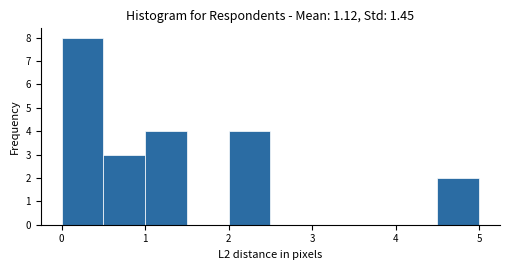

Reading left to right, list every bar in this chart as the range it spans on the x-axis followed by its height. The values are not printed on the chart, so give them approximately, as read against the axis.

0.0 to 0.5: 8
0.5 to 1.0: 3
1.0 to 1.5: 4
1.5 to 2.0: 0
2.0 to 2.5: 4
2.5 to 3.0: 0
3.0 to 3.5: 0
3.5 to 4.0: 0
4.0 to 4.5: 0
4.5 to 5.0: 2